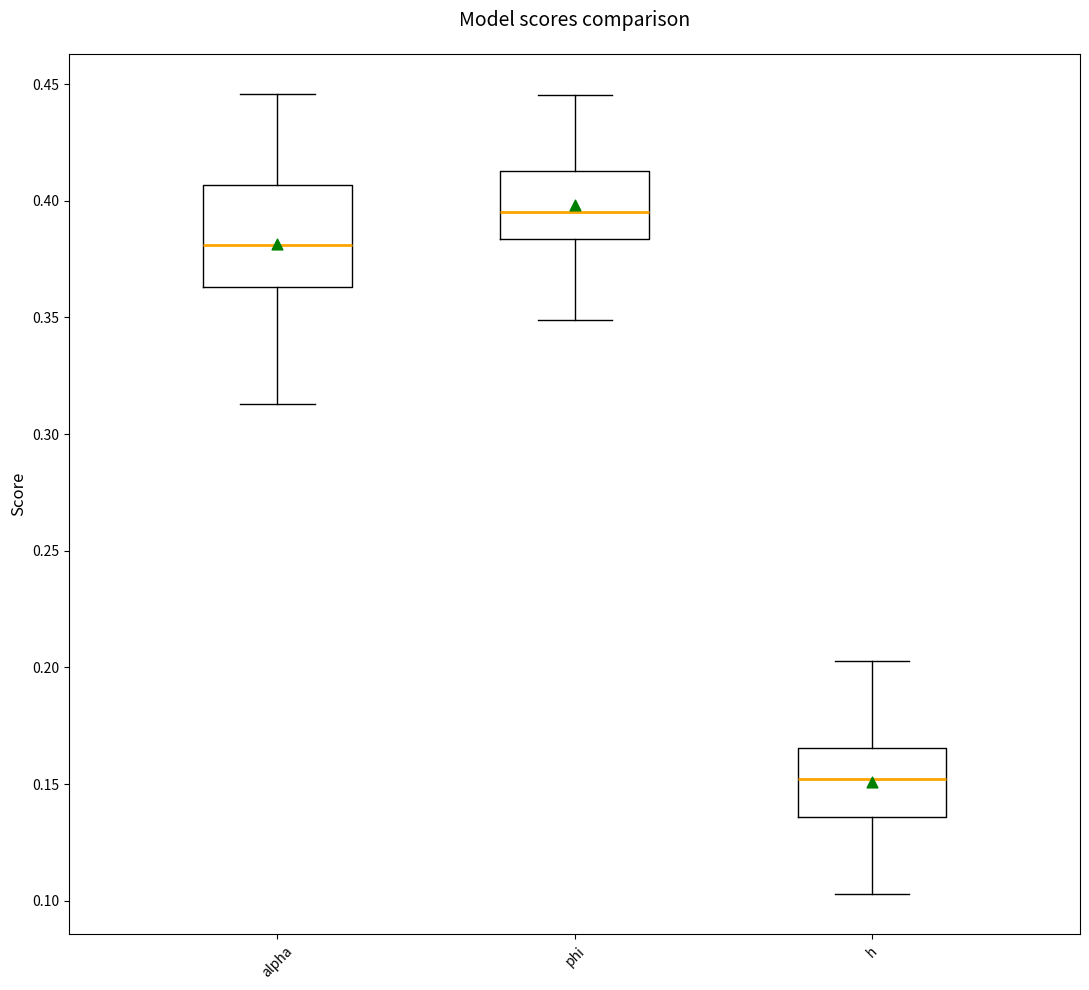

Comparing the boxes themselves (not the whiskers), which one is the tallest?

alpha